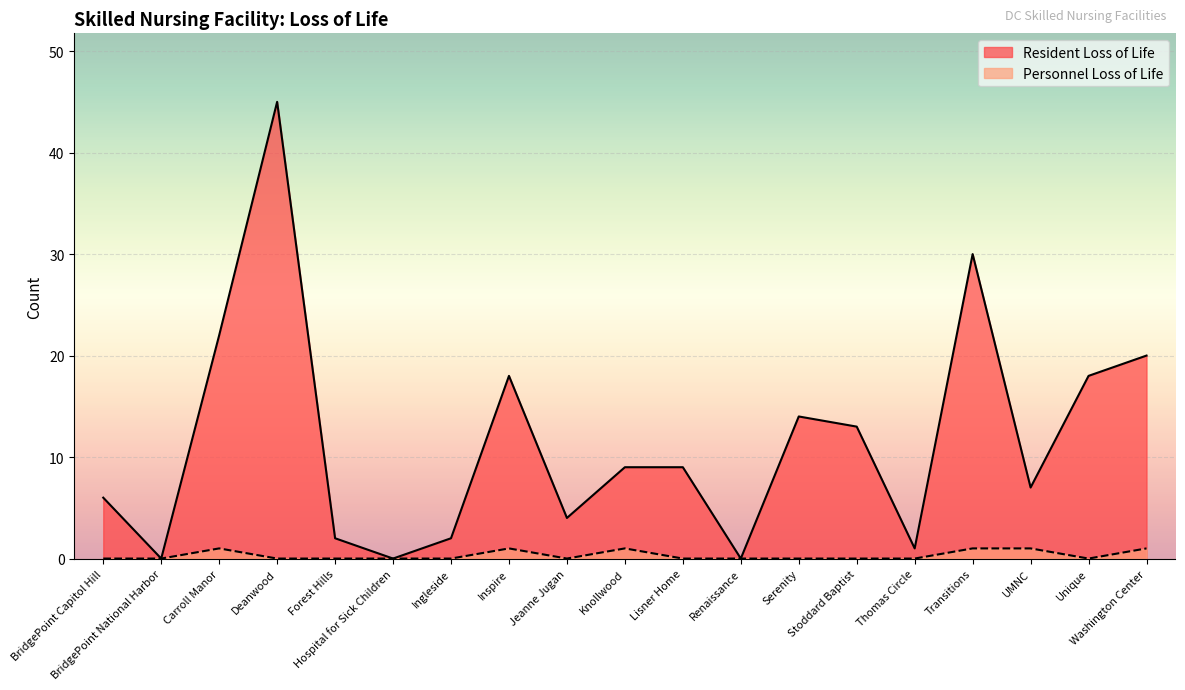

How many series are shown in this chart?

2